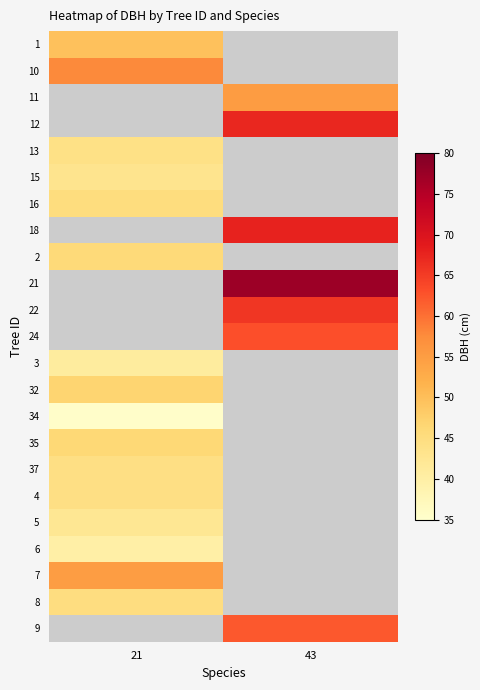

Rank the categories by 22 value from highest to lowest.

21, 43